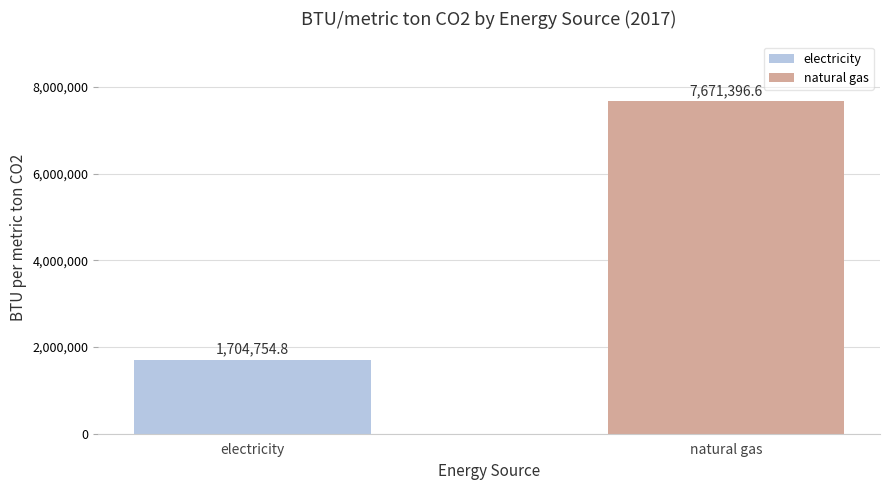

What is the difference between the values at electricity and natural gas?

5966641.8